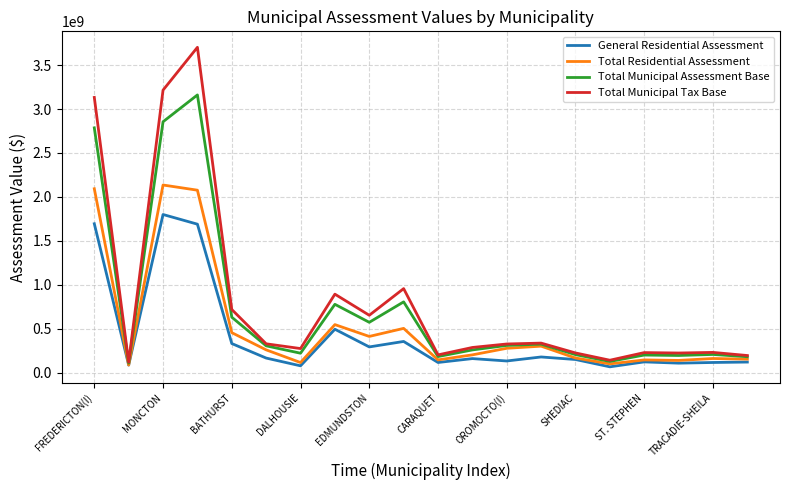

What is the minimum value for Total Municipal Tax Base?

118244350